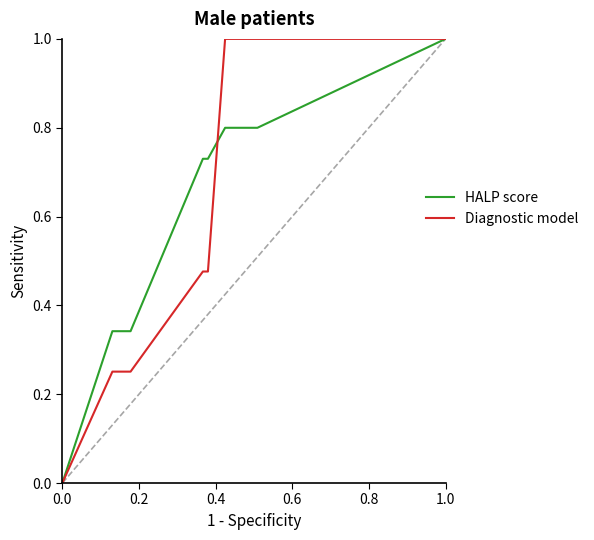

The Diagnostic model series shows 0.4 at 6. True or false?

False